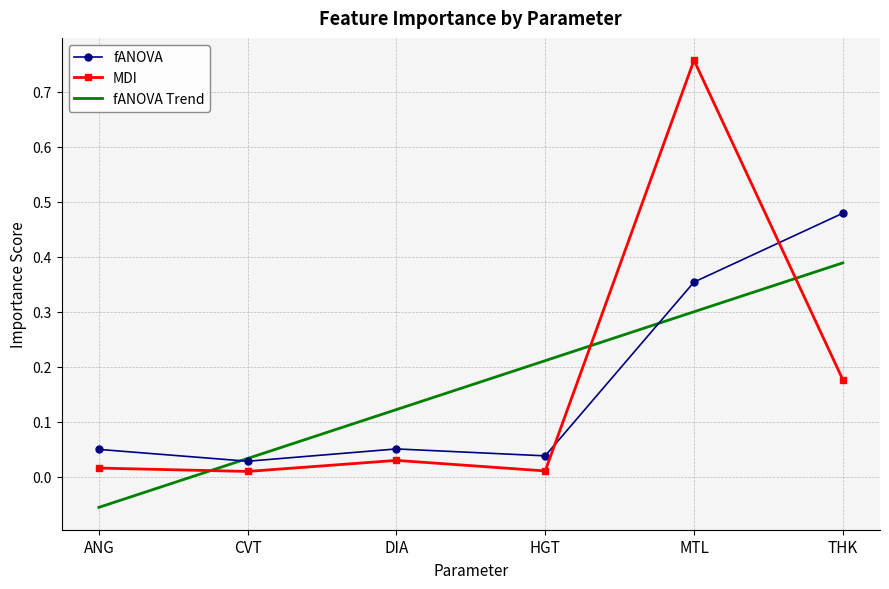

Which series has the largest range (max minus min)?

MDI